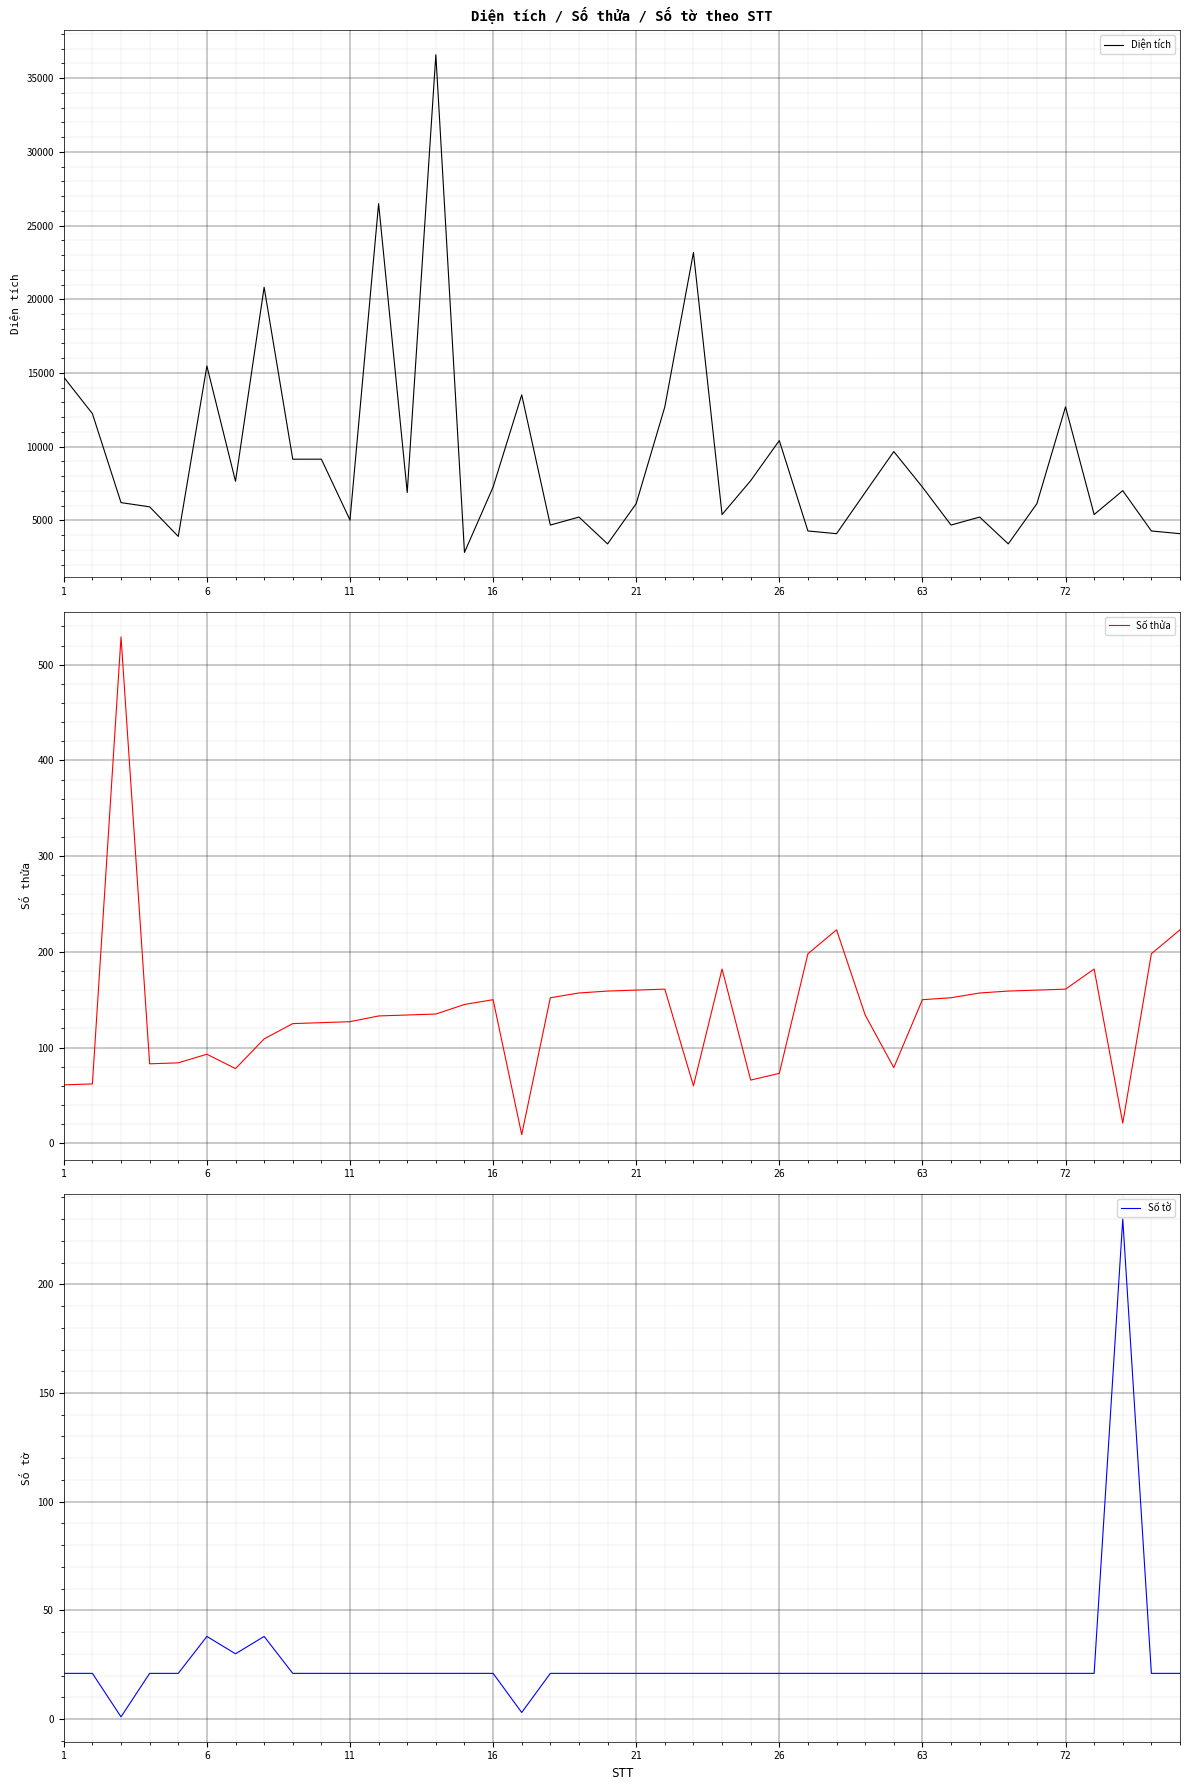

What is the minimum value for Diện tích?

2824